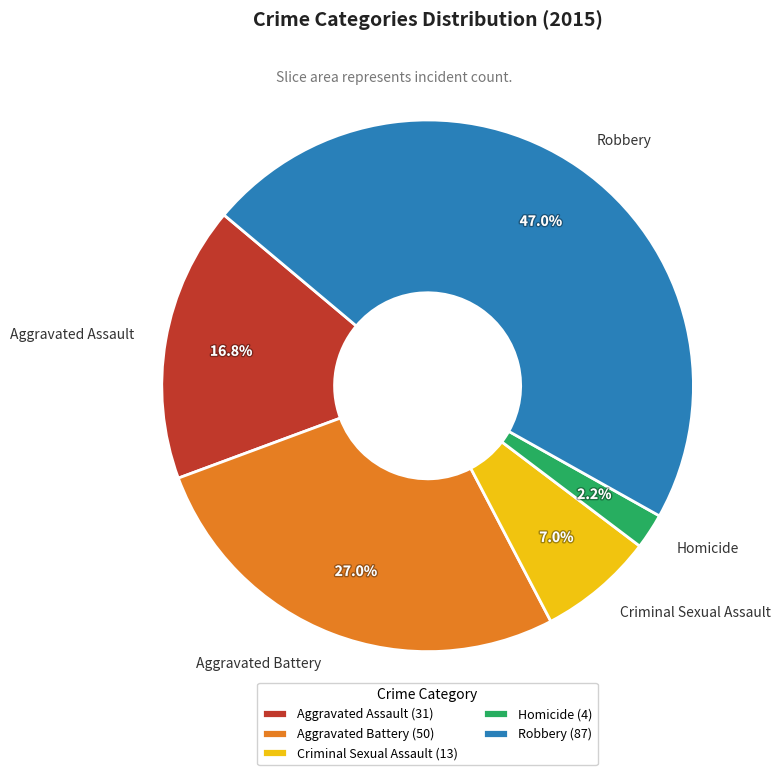

True or false: Aggravated Battery accounts for 16% of the total.

False